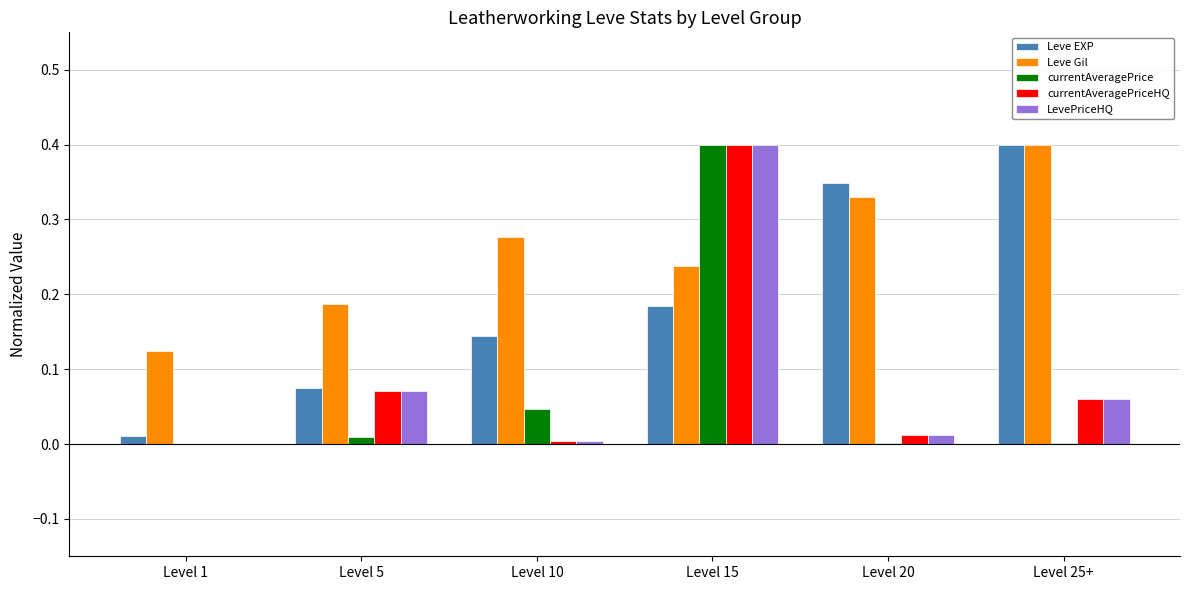

Which series has the largest total across all categories?

Leve Gil